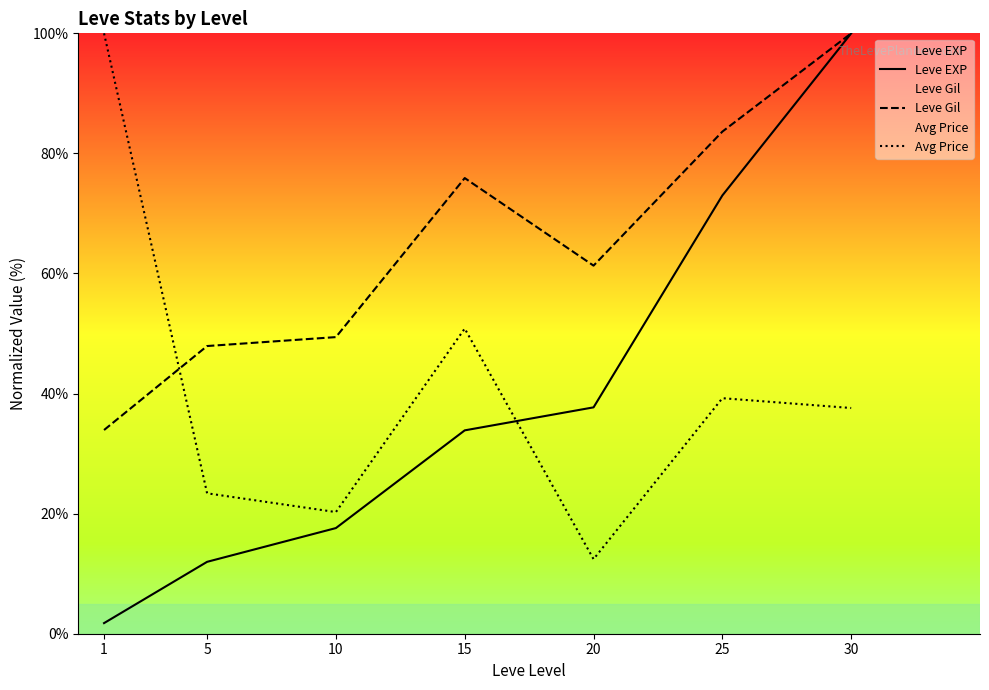

Where do Avg Price and Leve Gil first cross each other?

1 and 5